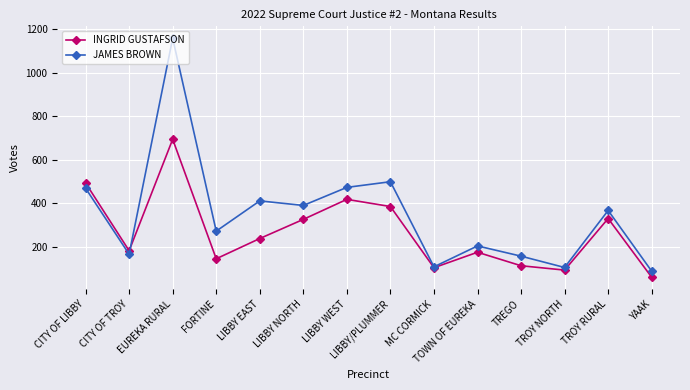

True or false: JAMES BROWN has a value of 411 at LIBBY EAST.

True